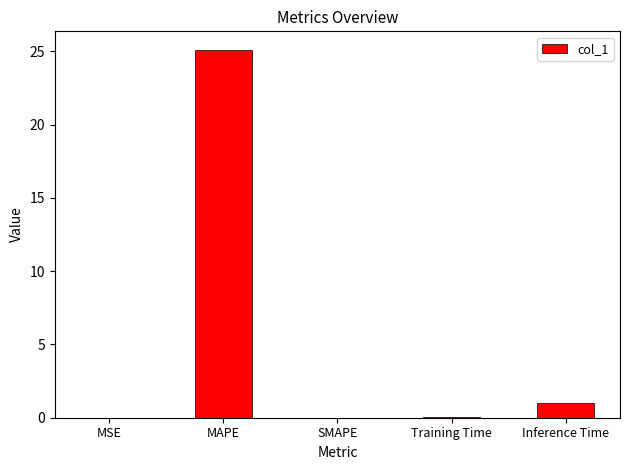

Is it true that the value at SMAPE is 15.3?

False